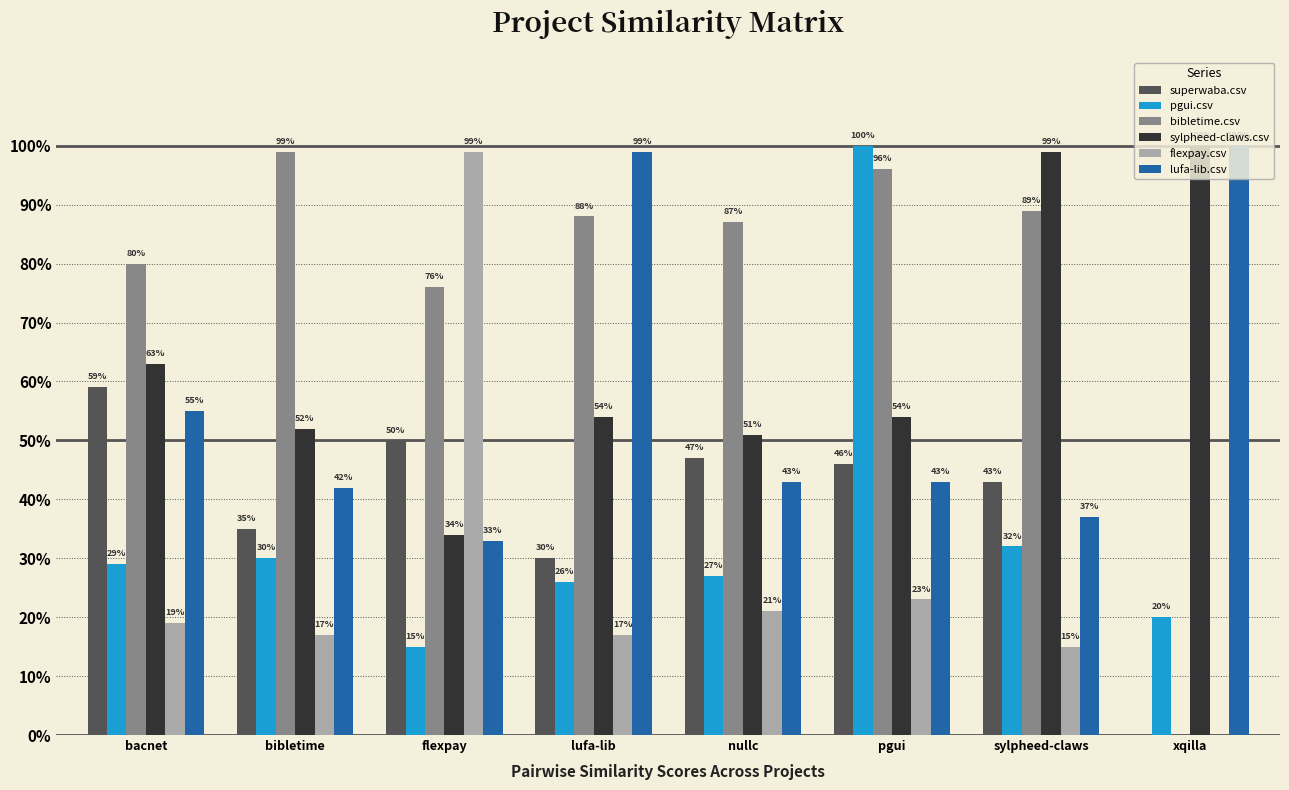

Are the bars grouped side by side (vs. stacked)?

Yes